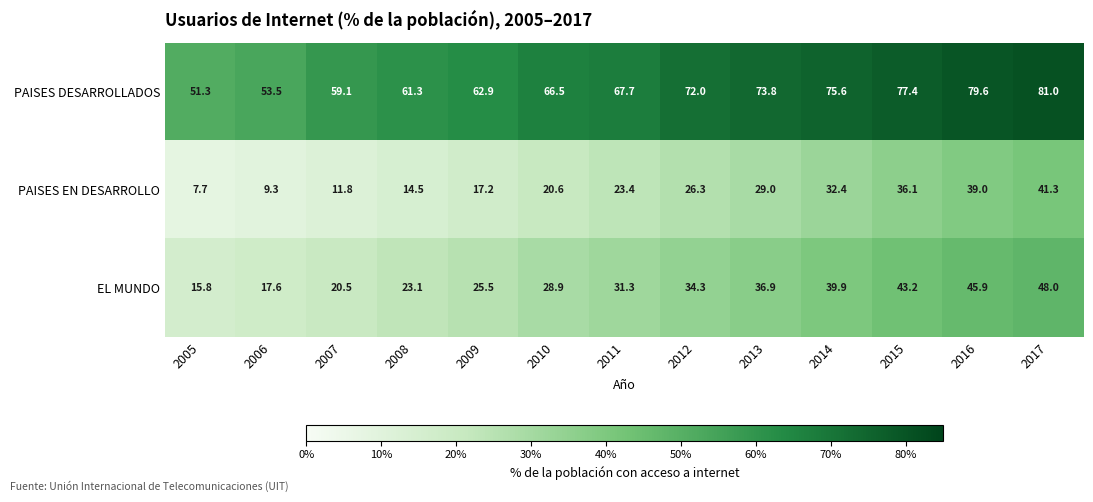

The PAISES DESARROLLADOS series shows 34.4 at 2012. True or false?

False